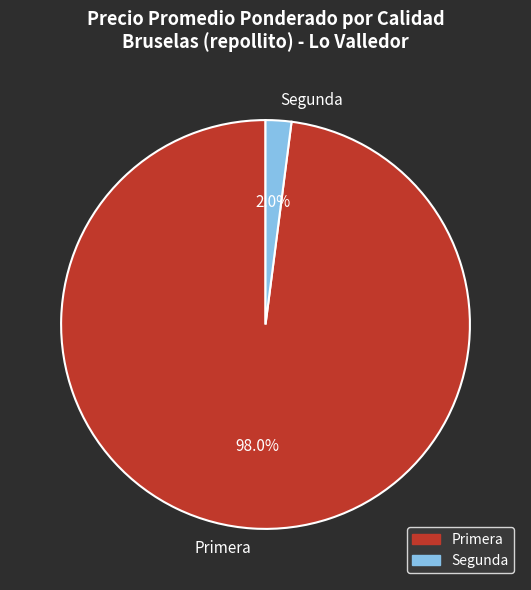

What portion of the pie excludes Primera?

2.0%